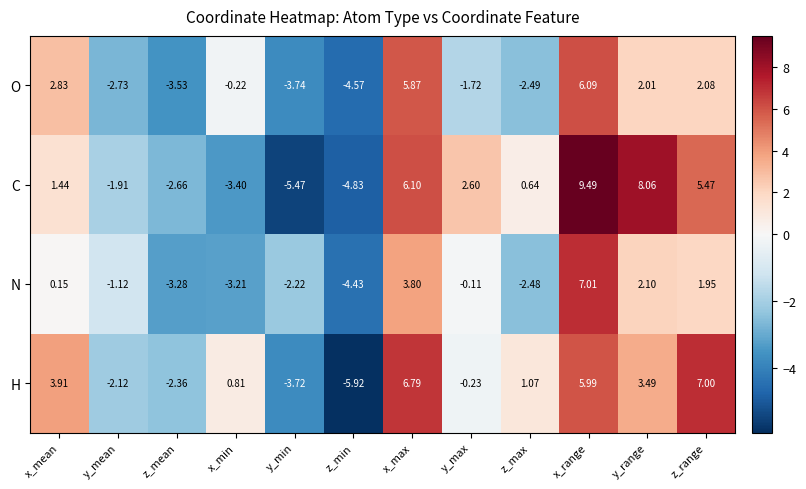

How many data points does each series have?

12